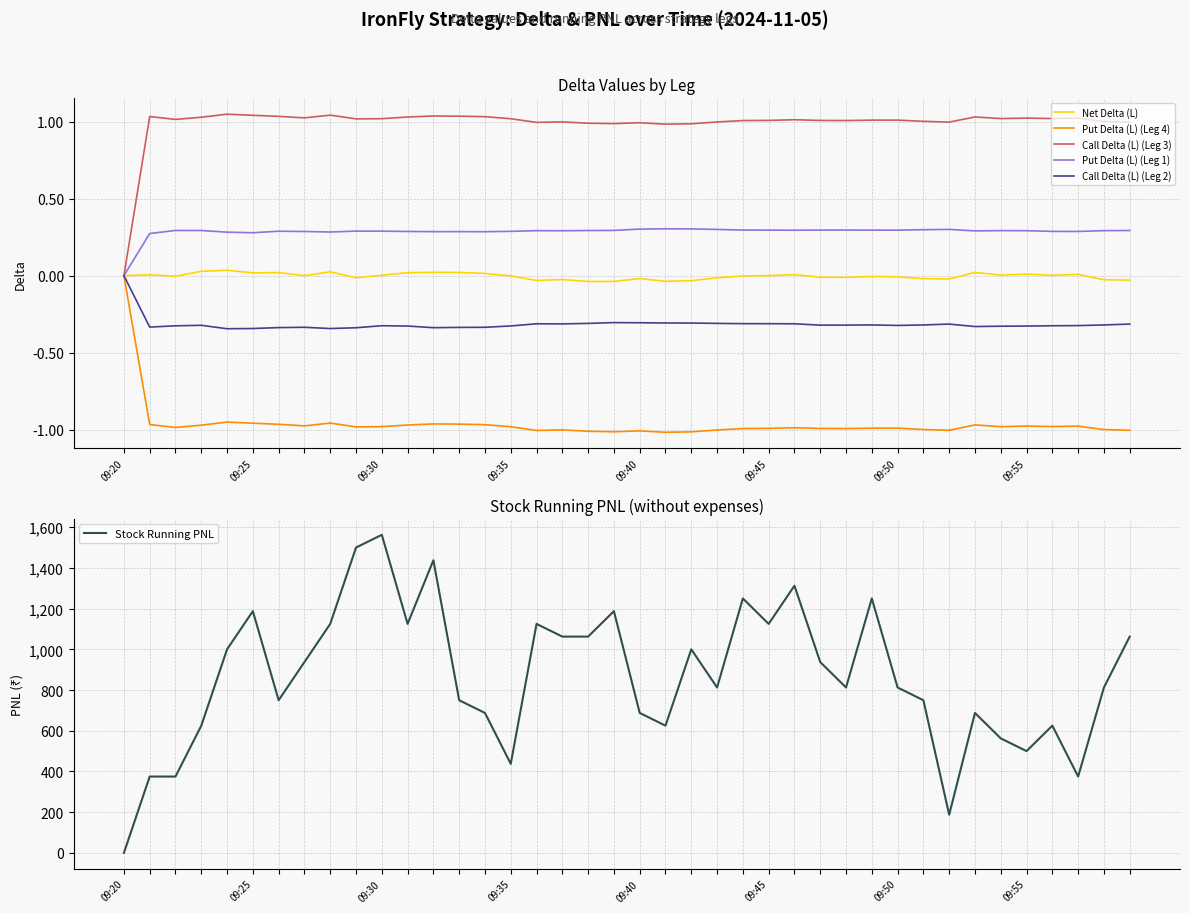

In Put Delta (L) (Leg 4), how many points are lower than both neighbors (excluding endpoints)?

10